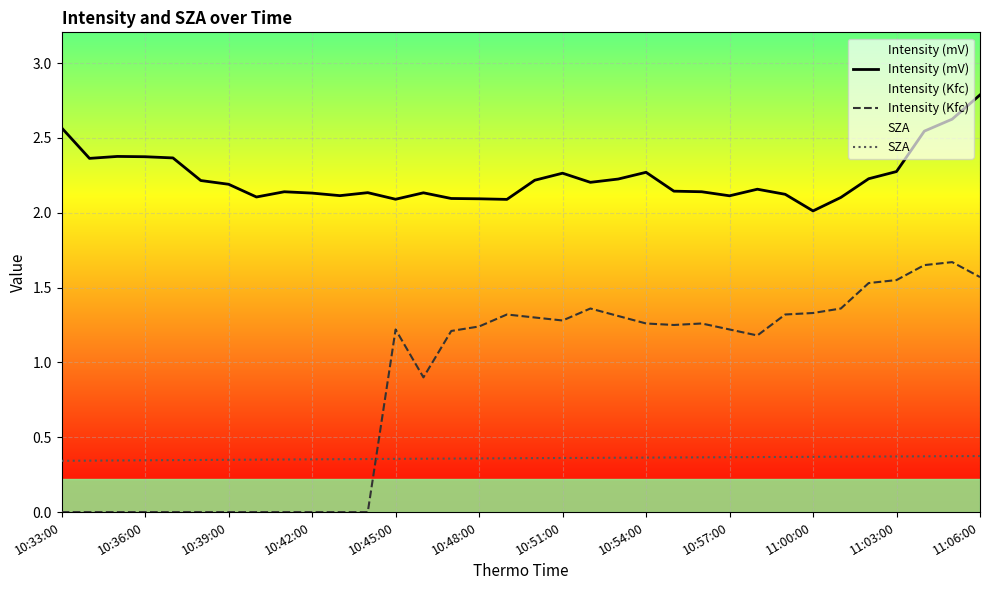

True or false: SZA has more than 1 interior local peaks.

False